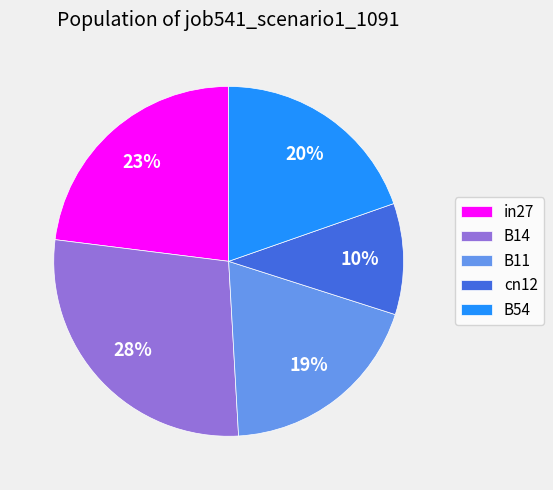

Which slice is the largest?

B14